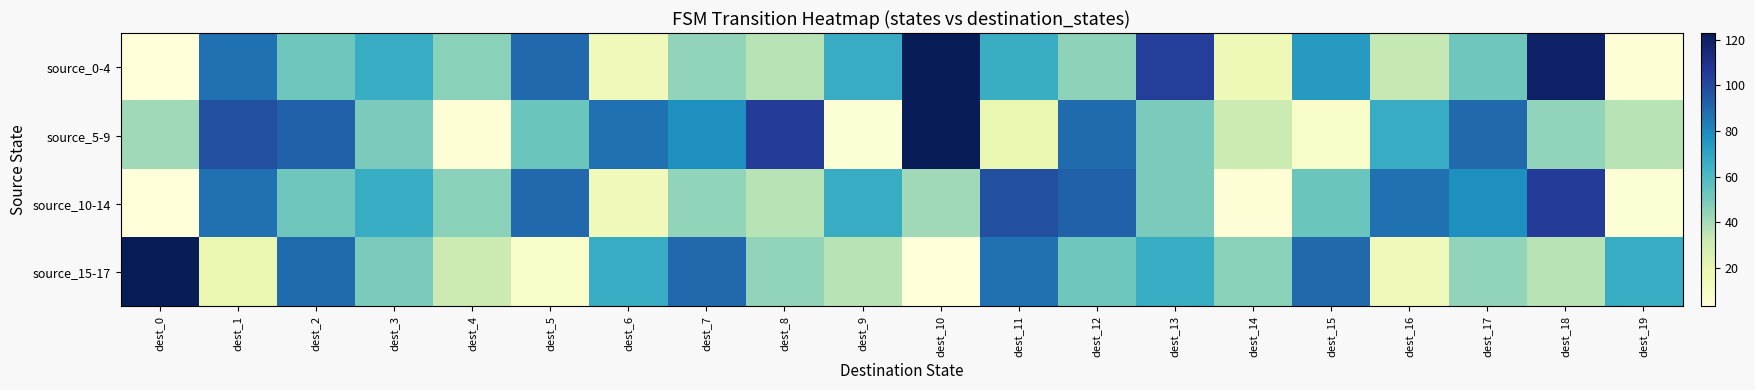

Between dest_11 and dest_16, which is larger?

dest_11